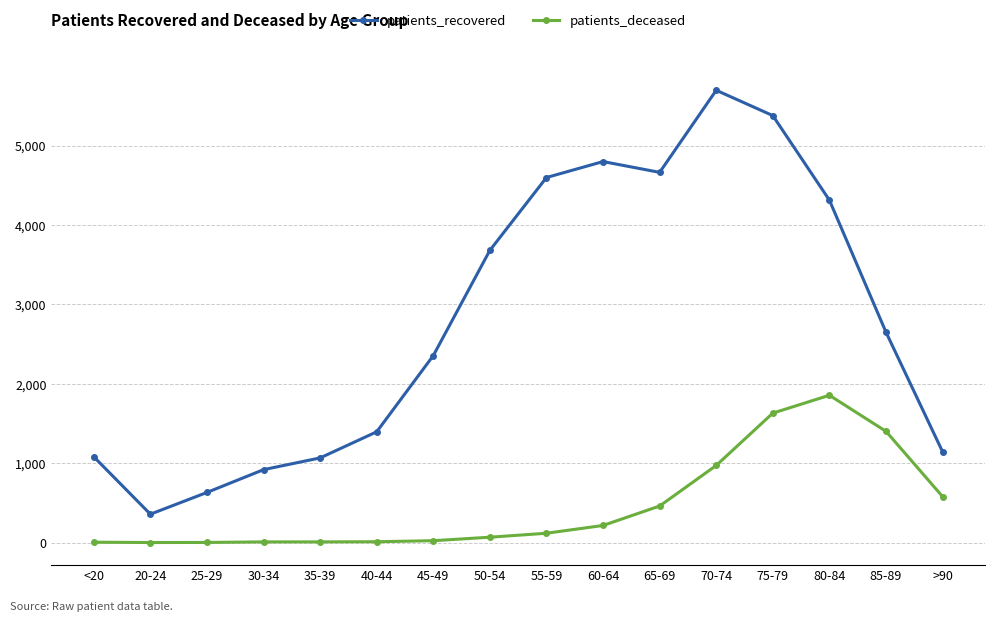

What is the value of the patients_recovered point at the 12th from the left?

5698